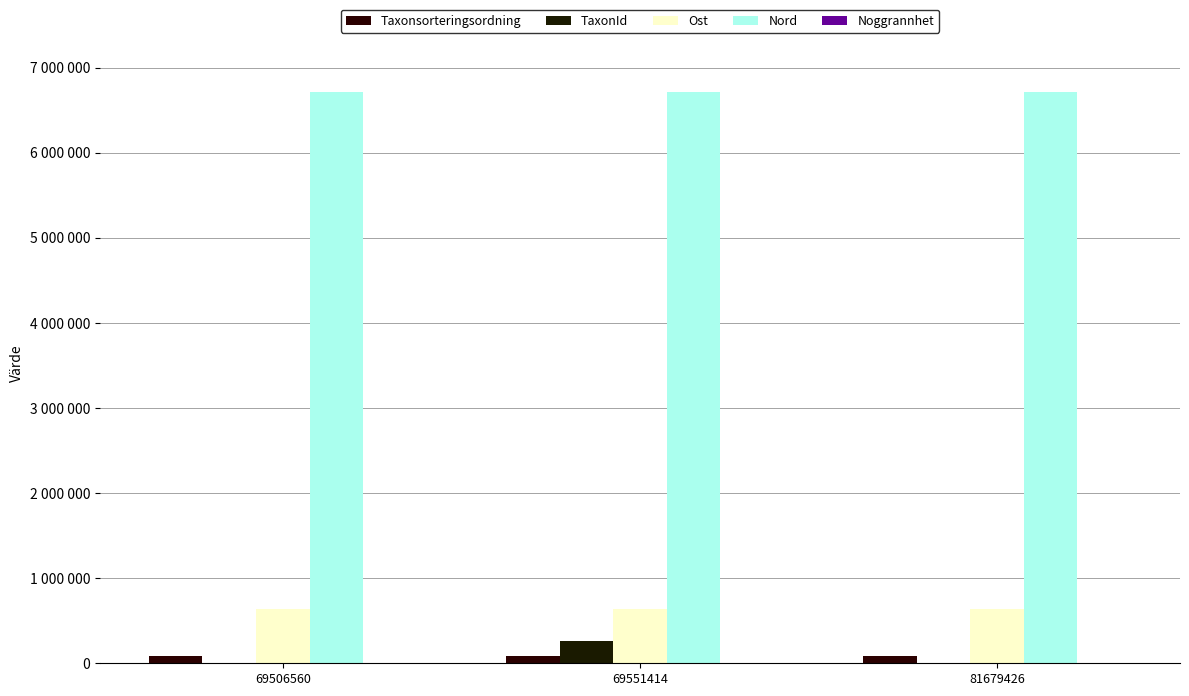

True or false: Nord has a value of 6712012 at 69551414.

True